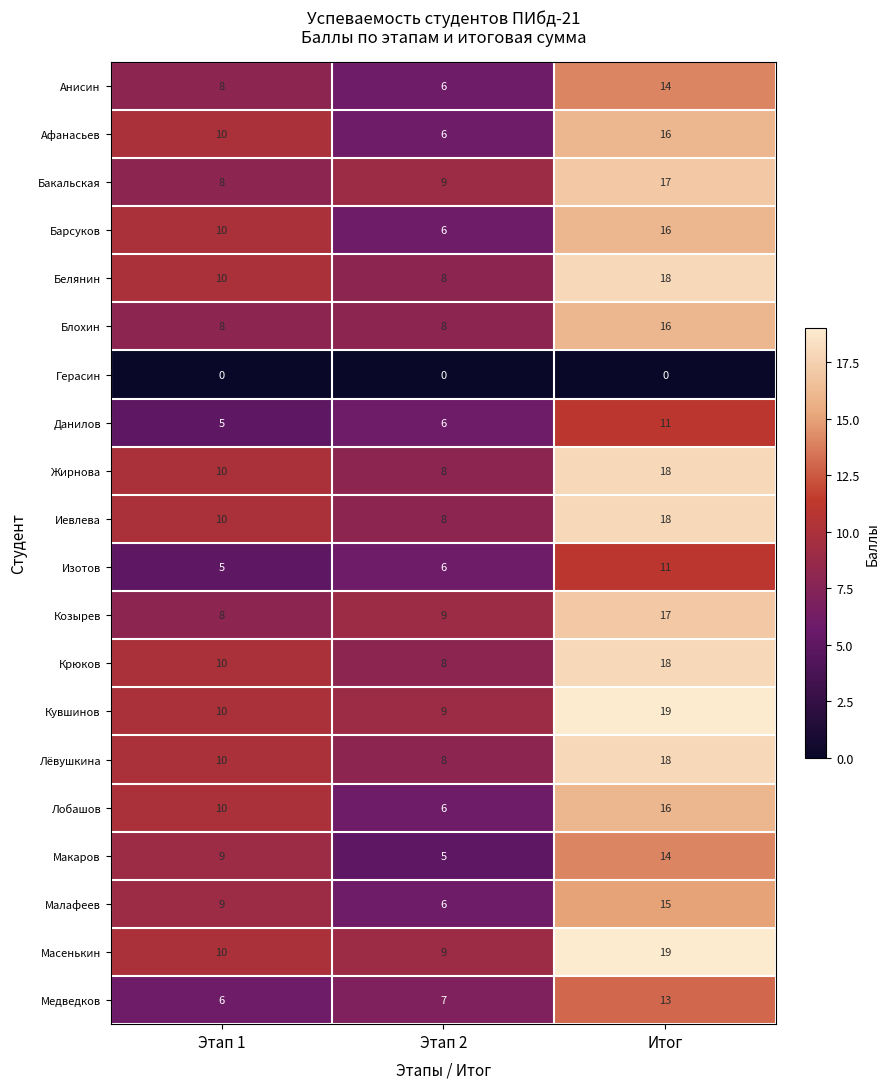

The value of Барсуков at Этап 2 is 9. True or false?

False